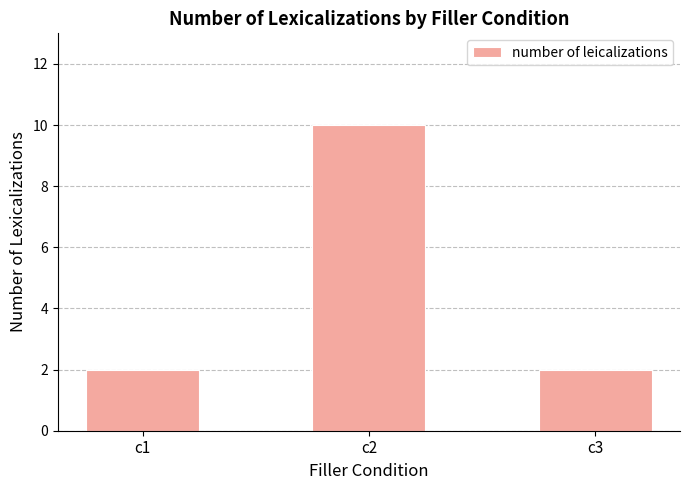

Does the chart contain any negative values?

No